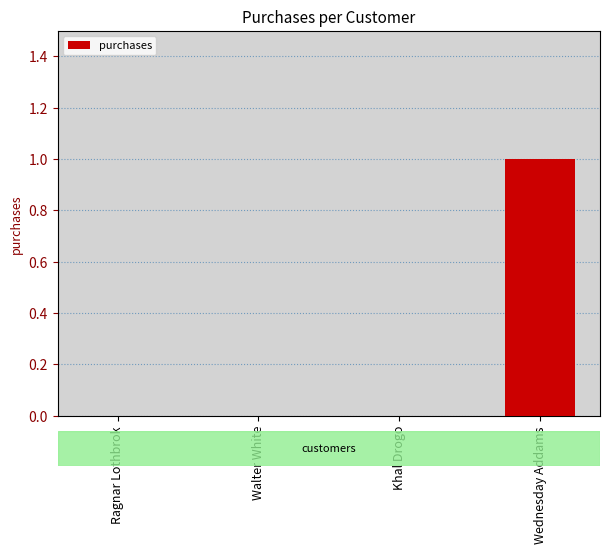

What value does the data have at Wednesday Addams?

1